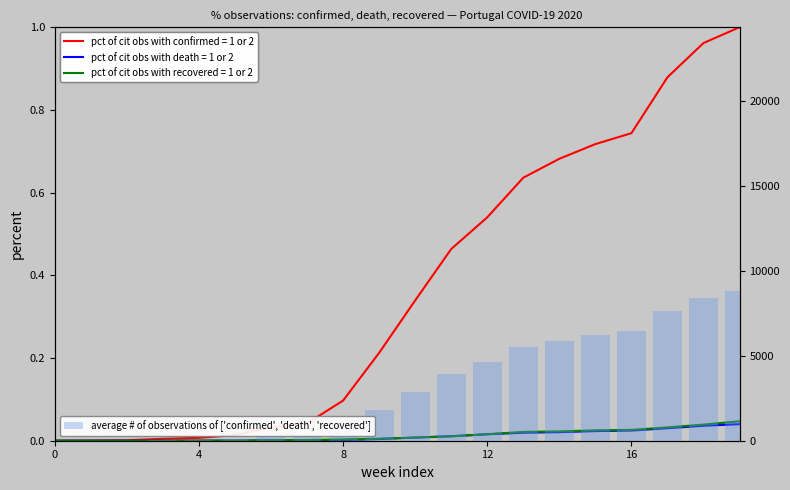

What is the value of the 7th bar from the left?

274.7